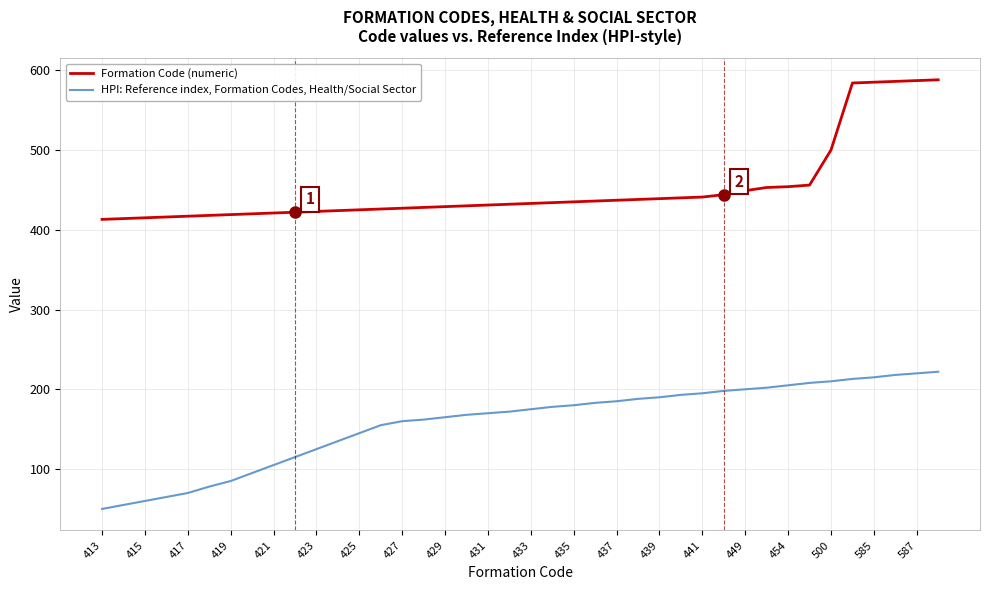

What is the minimum value shown in the chart?

50